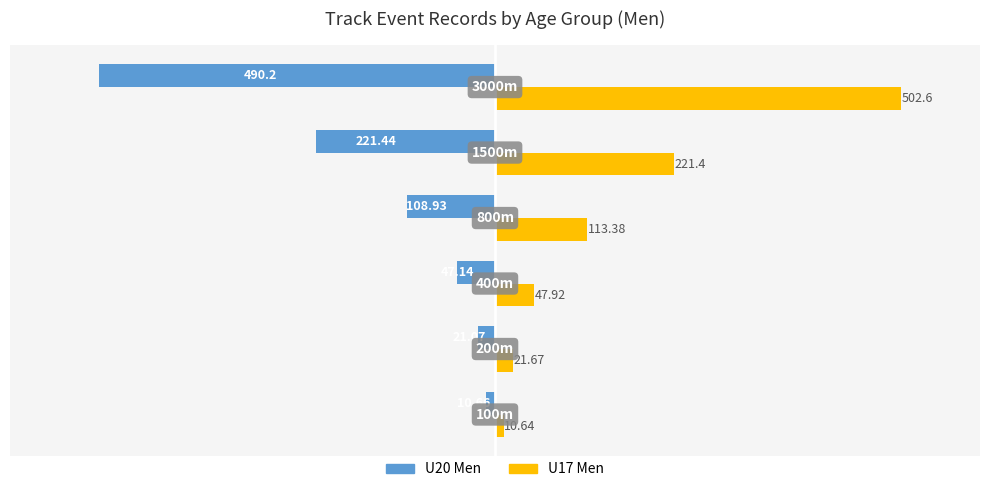

Which series has the largest total across all categories?

U17 Men